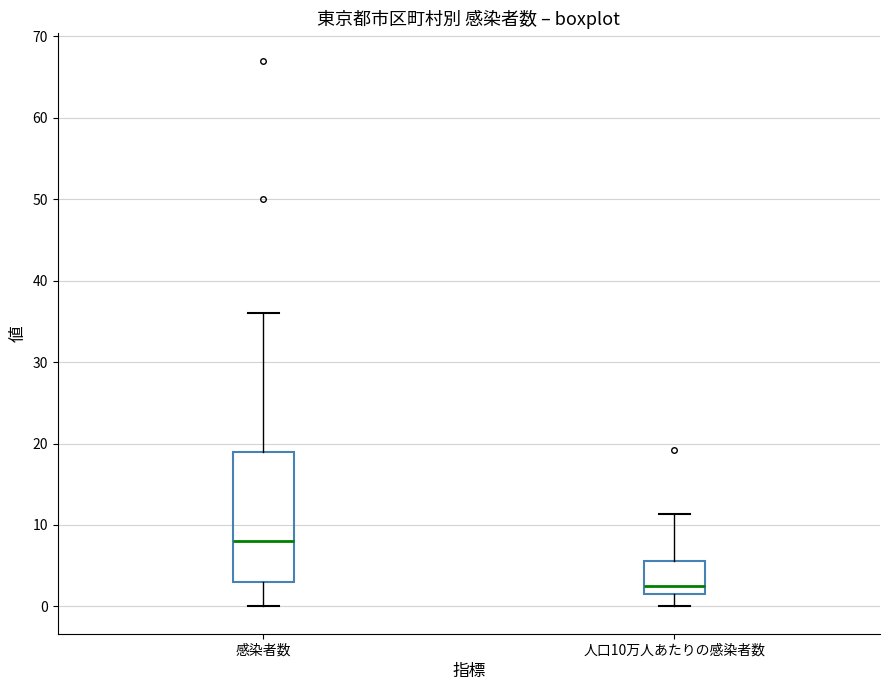

Which box is the tallest, from its lower edge to its upper edge?

感染者数